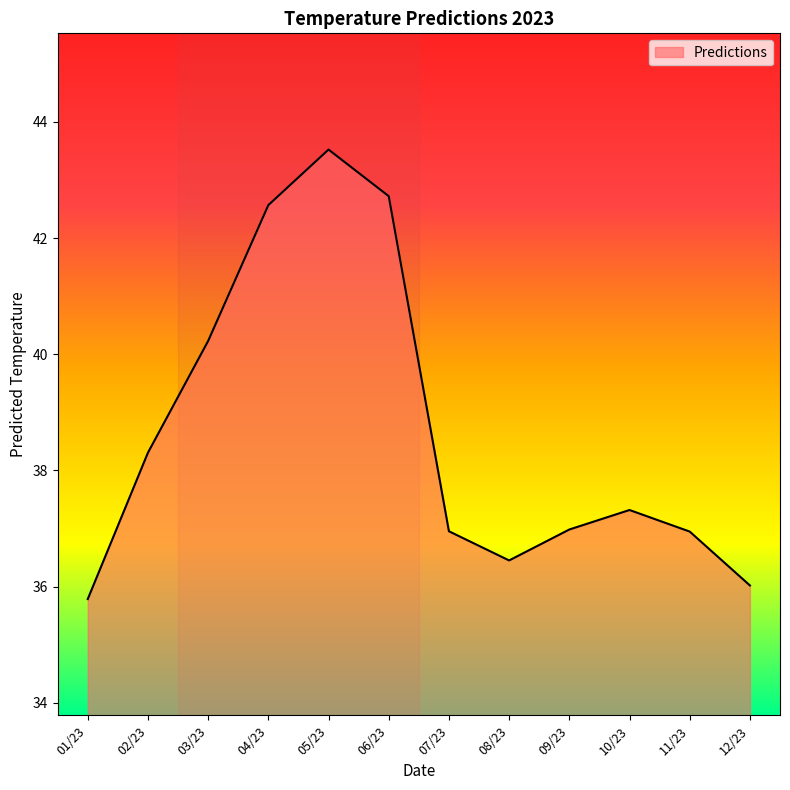

The value of Predictions at 06/23 is 18.7. True or false?

False